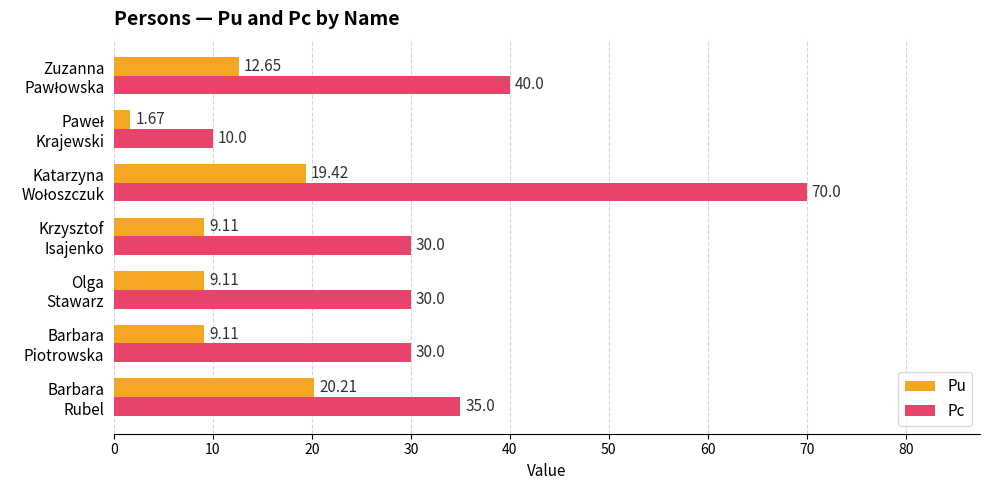

List the series in order of their overall mean, highest first.

Pc, Pu